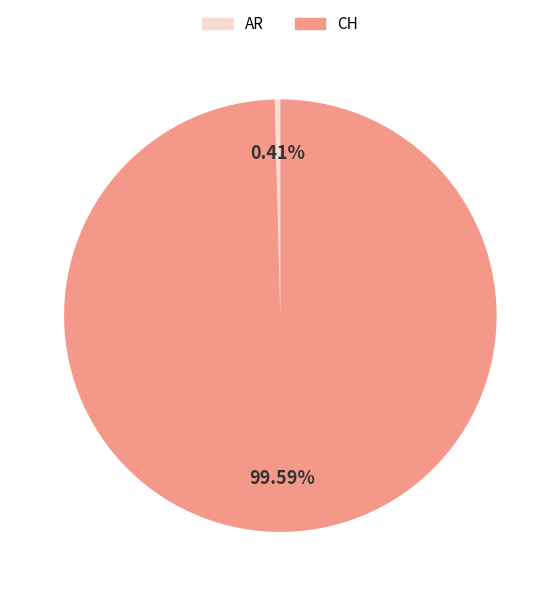

How many slices are in this pie chart?

2